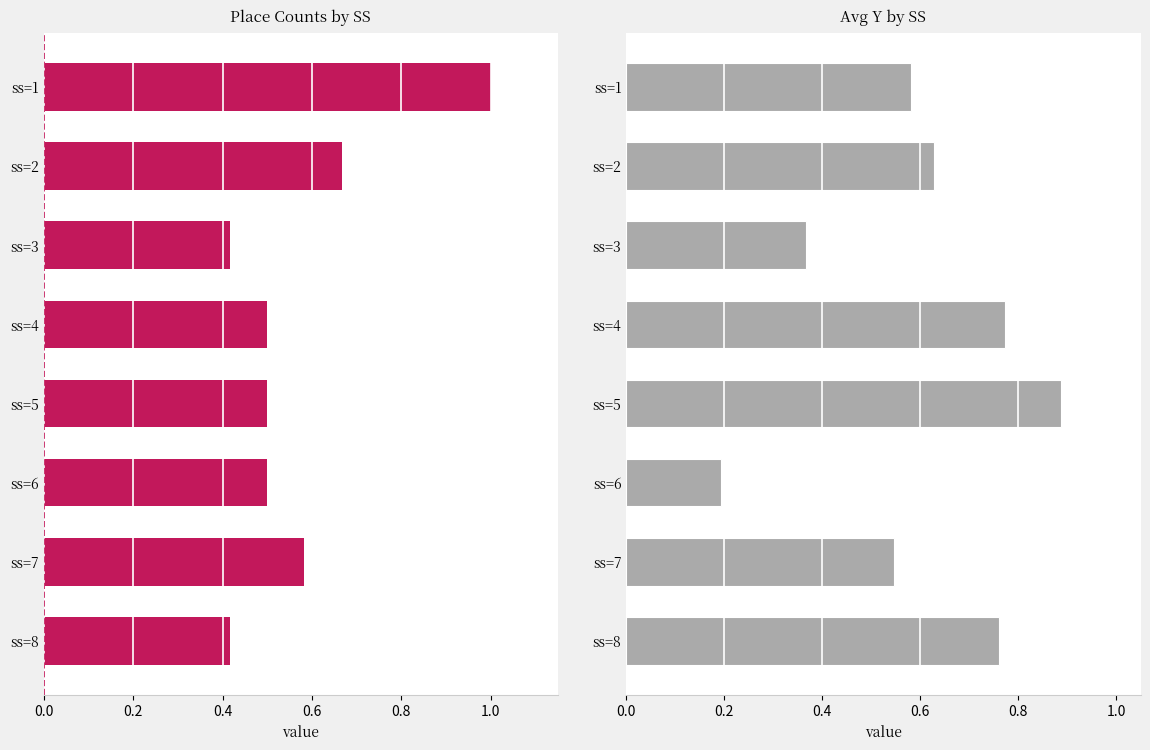

What is the spread (max minus min) of values at ss=3?

0.1